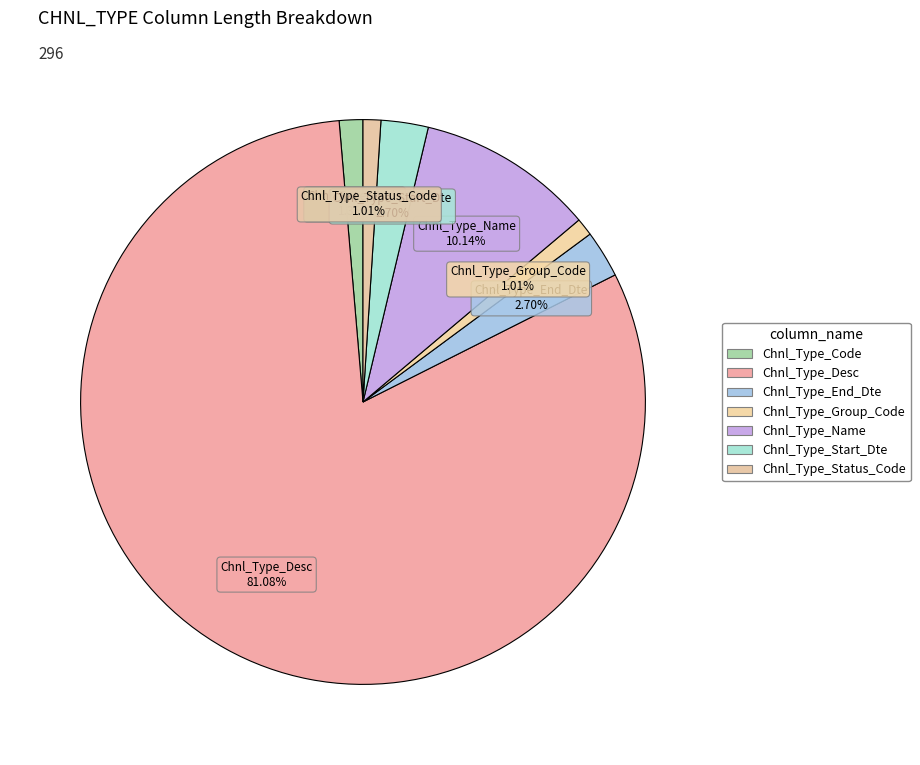

How many segments does this pie chart have?

7